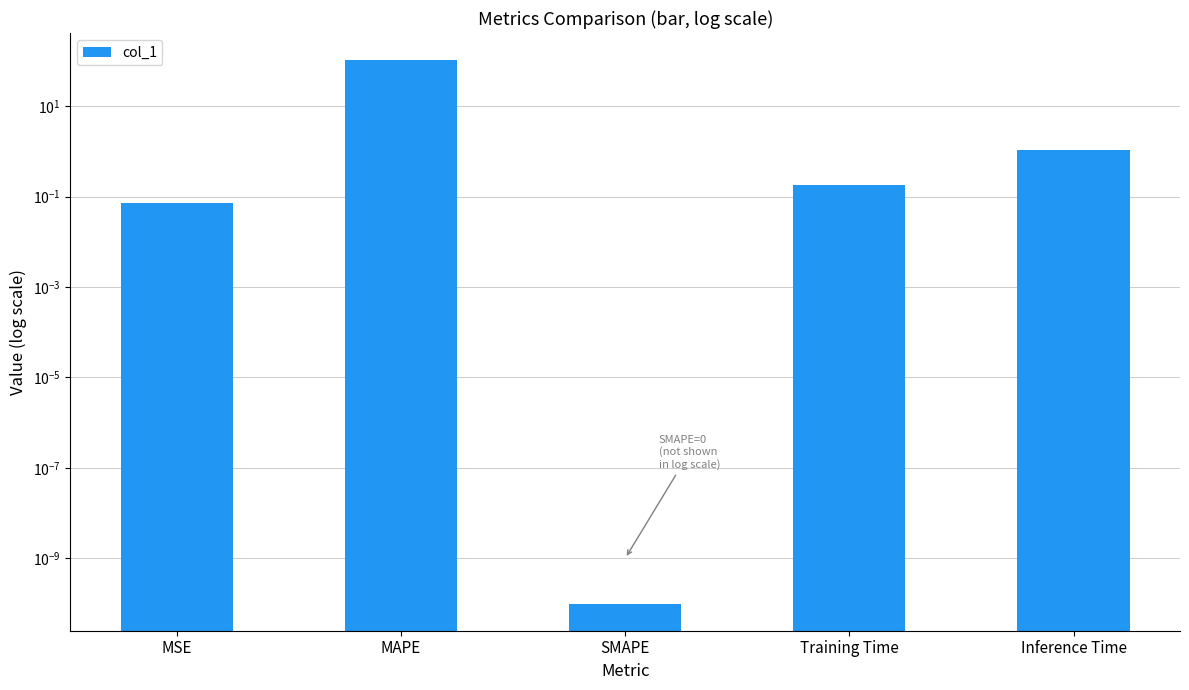

What is the difference between the second highest and second lowest values?

1.0